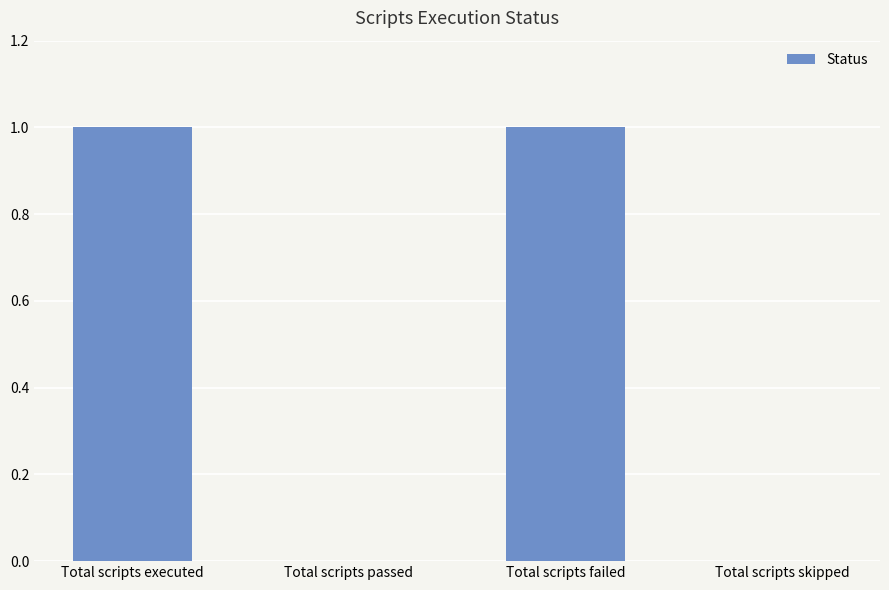

Is it true that the value at Total scripts skipped is 0?

True